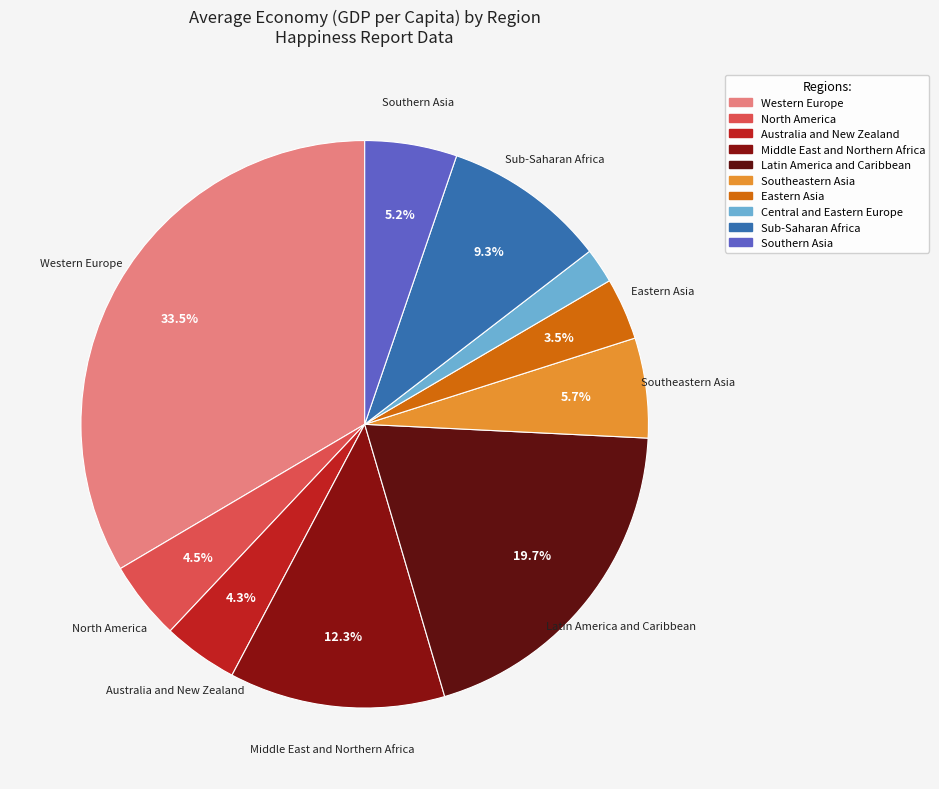

To the nearest percent, what percentage of the pie is Latin America and Caribbean?

20%